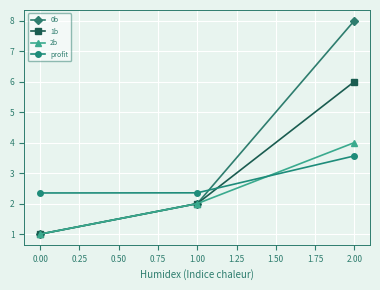

What is the total value across all series at 2.00?

21.6